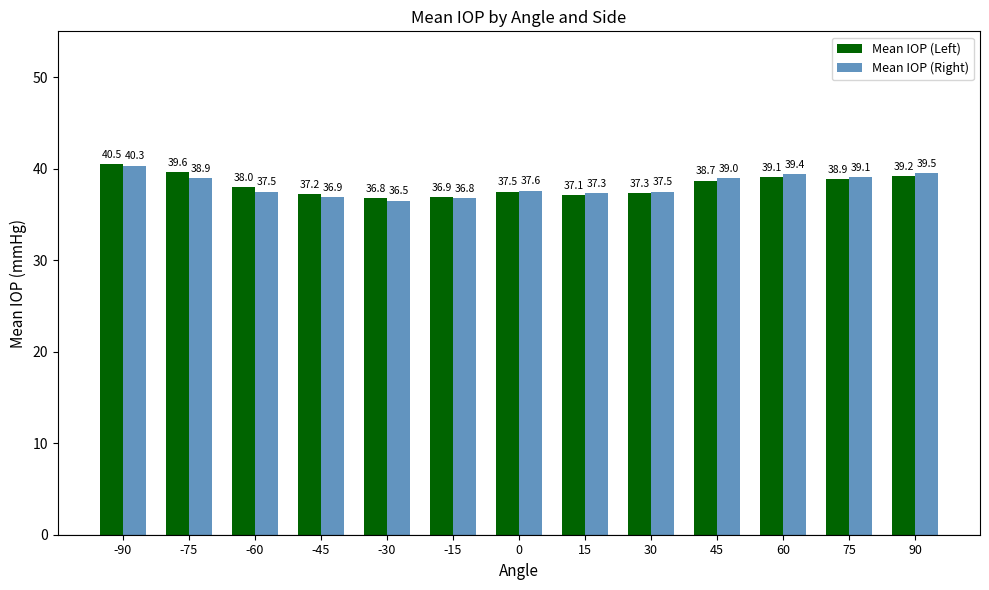

What is the spread (max minus min) of values at -30?

0.3